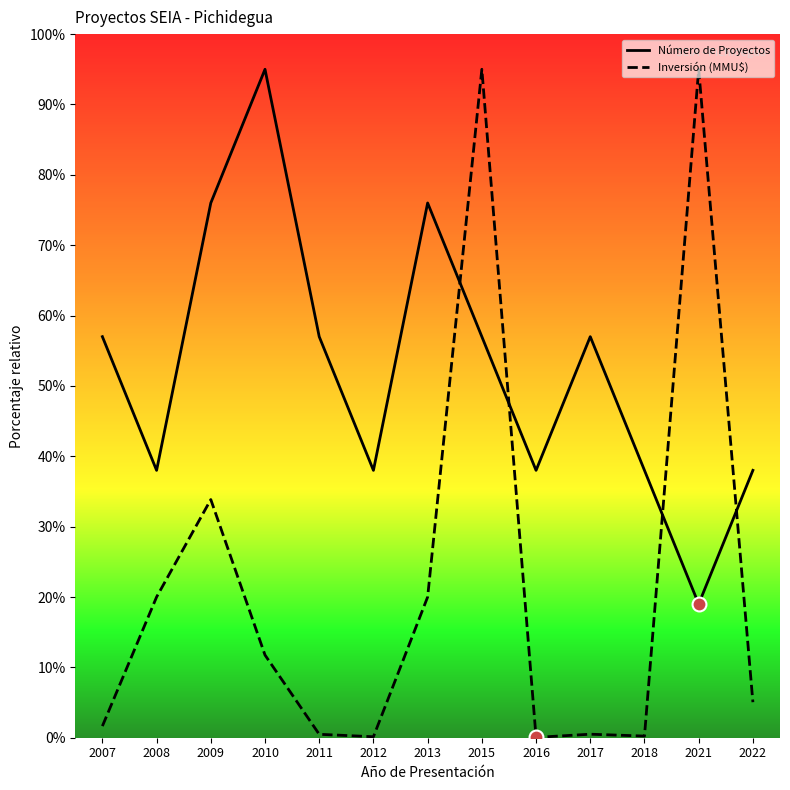

What is the highest value of the Número de Proyectos series?

95.0